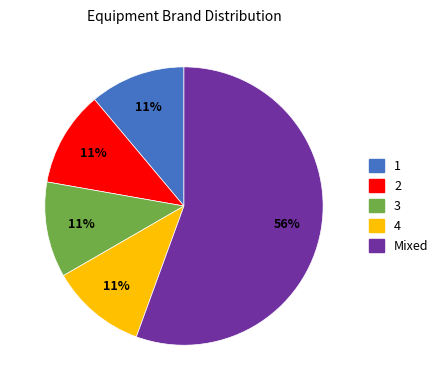

Count the number of slices in the pie.

5